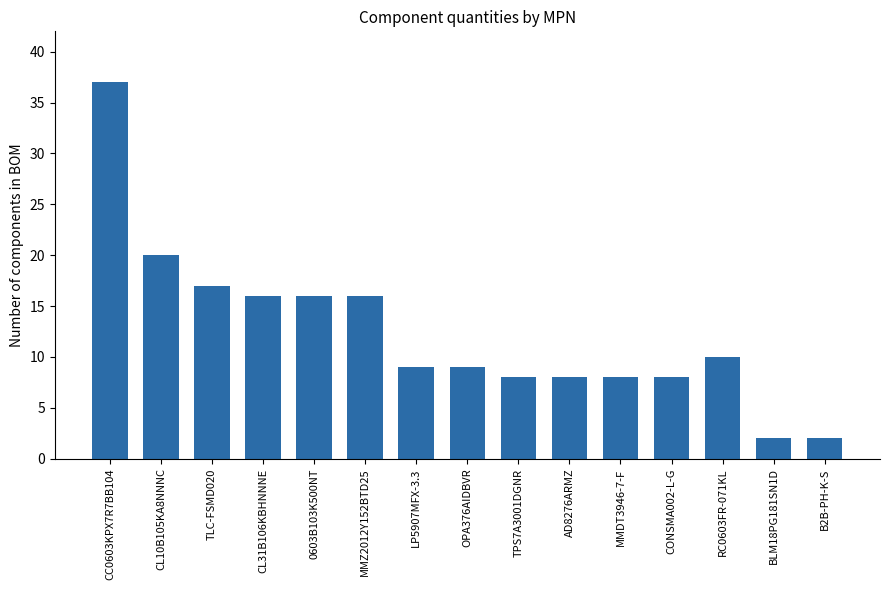

How many data points does each series have?

15